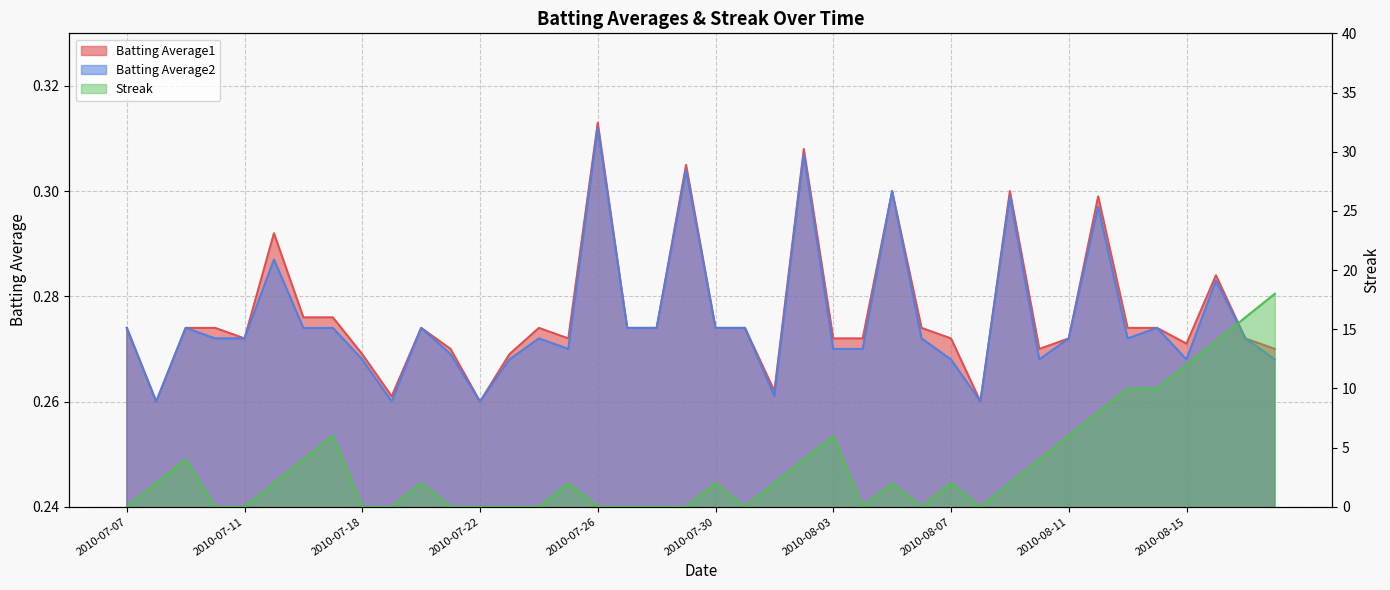

What is the approximate value of Batting Average2 at 2010-07-29?

0.3